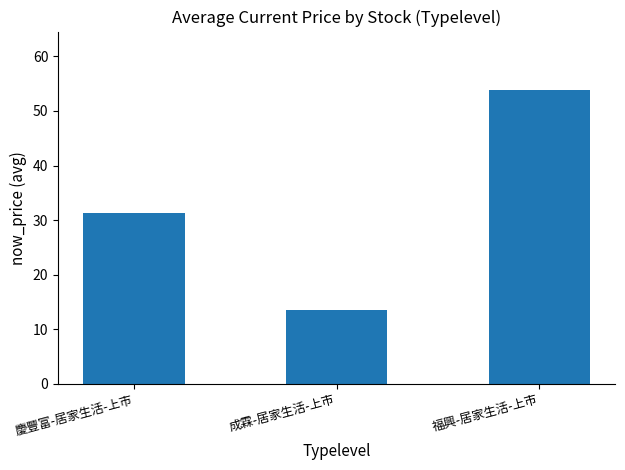

Approximately how many times larger is the value at 成霖-居家生活-上市 compared to 慶豐富-居家生活-上市?

0.4